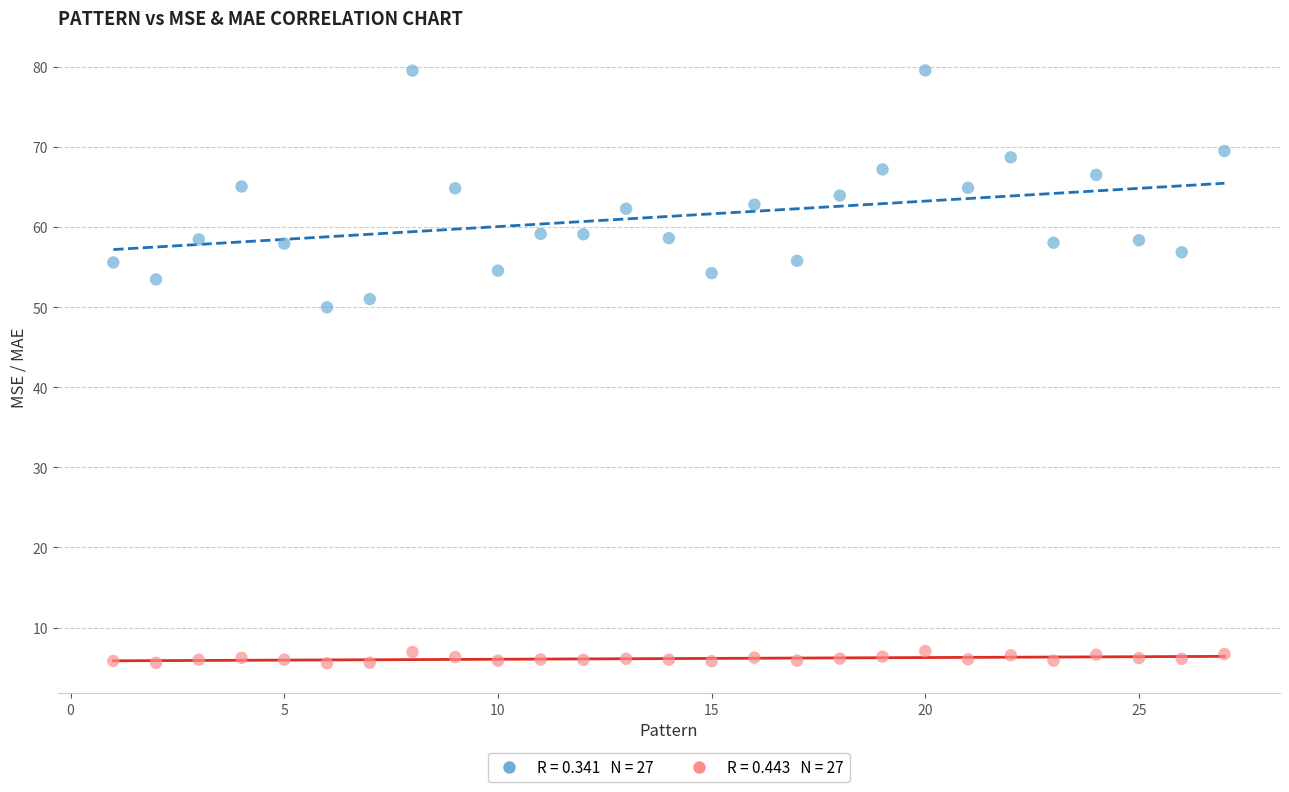

Across all series, what Y value is closest to 42?

50.0